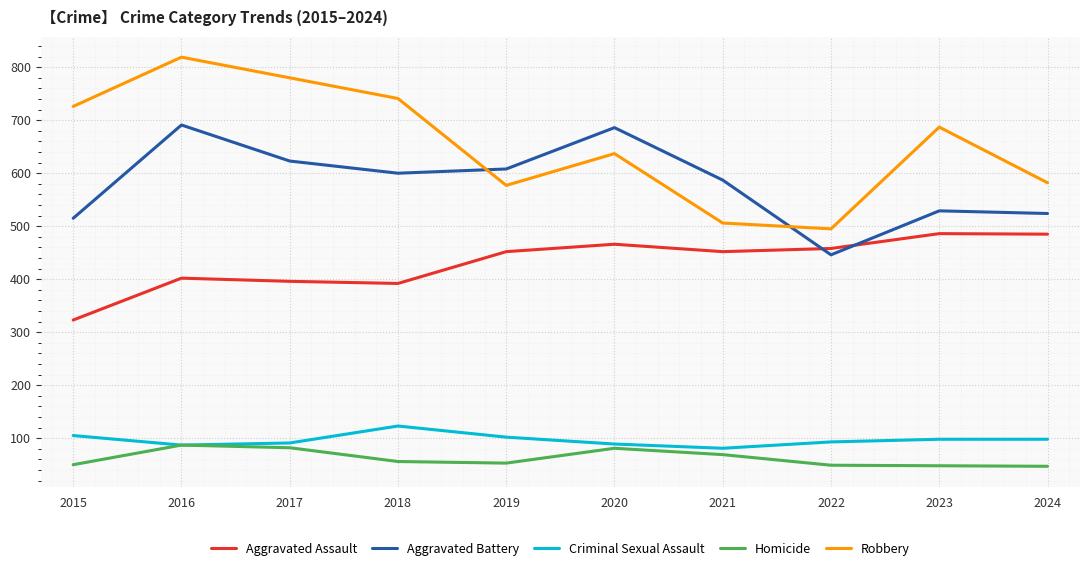

At which label does Robbery first exceed 687?

2015